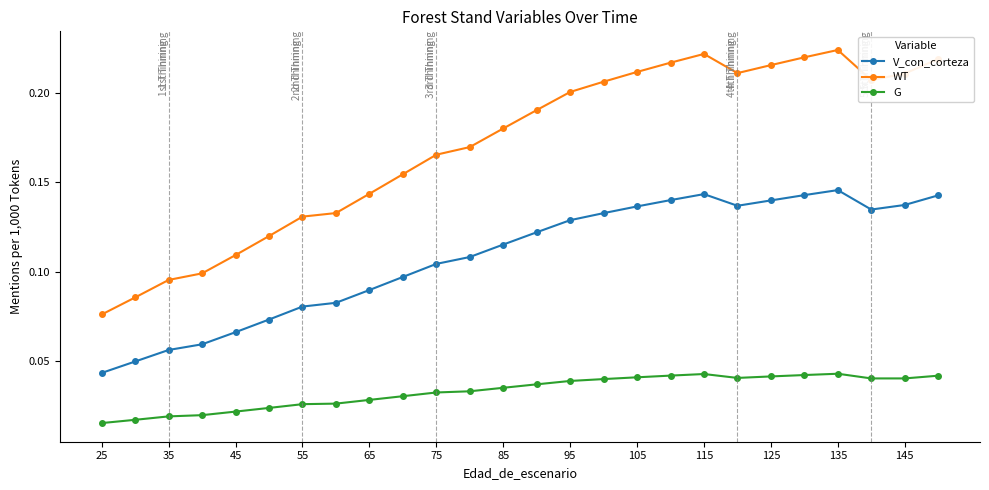

Rank the series by their maximum value, from lowest to highest.

G, V_con_corteza, WT